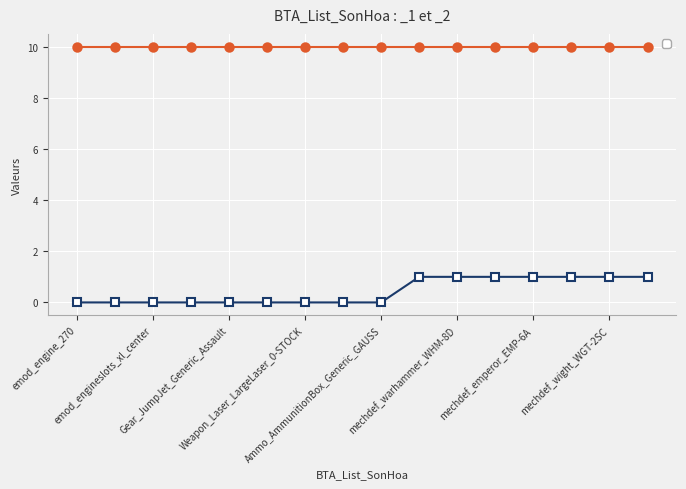

What is the value of the 14th point from the left?

1